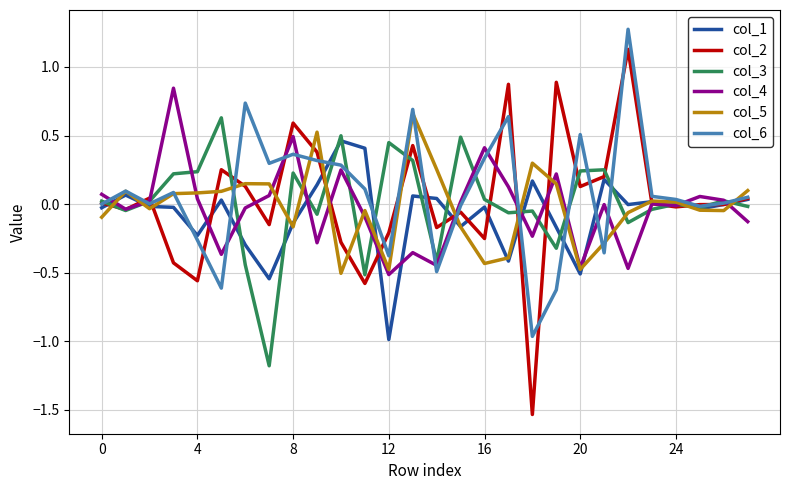

After their last crossing, which series has the higher values: col_3 or col_4?

col_3